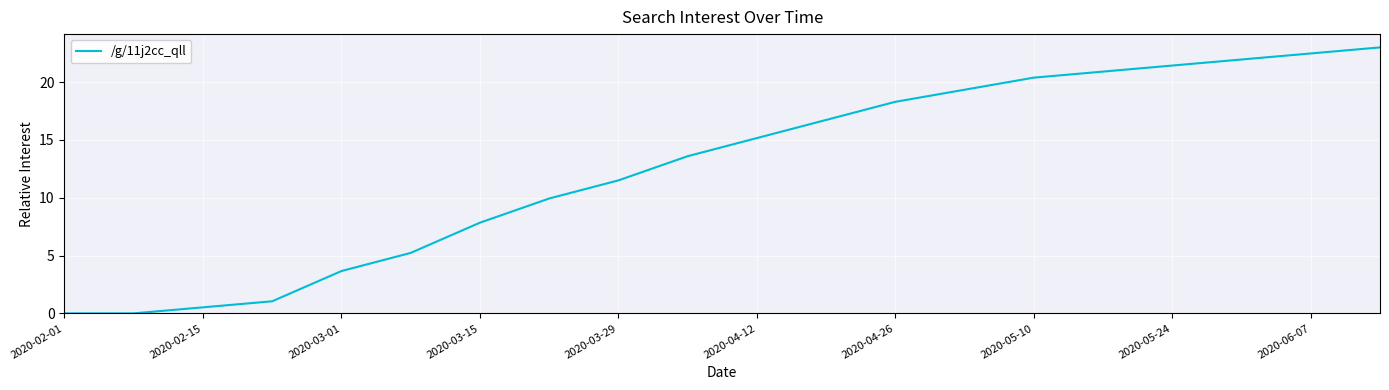

How many lines are shown in the chart?

1